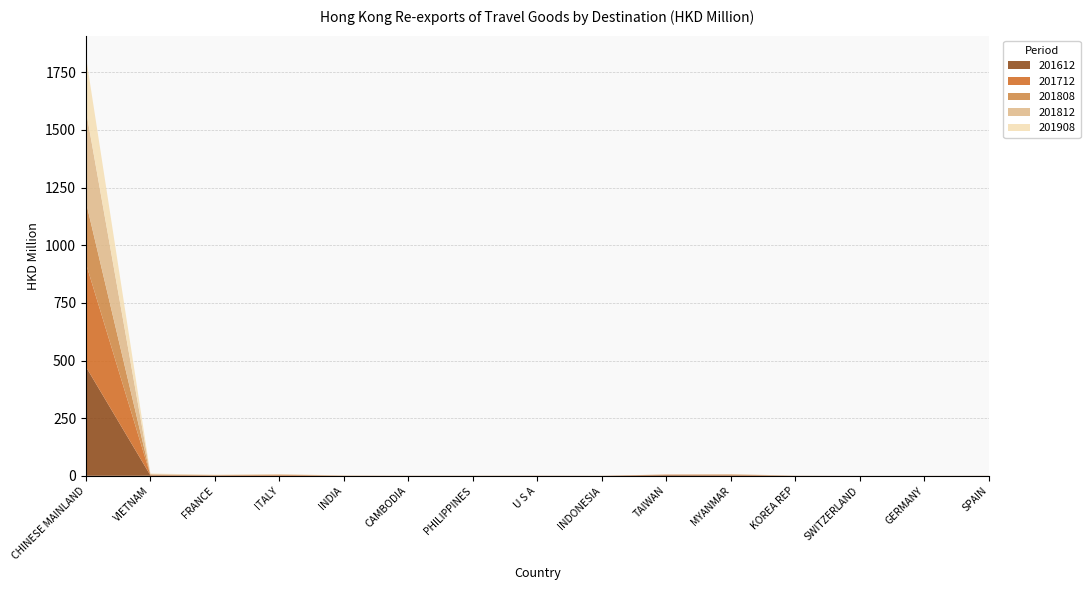

Reading right to left, what are all the values shown in this chart?

201612: 0.3	0.1	0.1	0.3	2.2	3.0	0.2	0.3	0.2	0.2	0.3	1.2	1.3	1.8	472.6
201712: 0.1	0.1	0.0	0.2	2.4	1.9	0.2	0.2	0.2	0.2	0.5	2.9	0.9	1.9	448.3
201808: 0.0	0.1	0.0	0.1	0.9	0.2	0.1	0.2	0.2	0.1	0.3	0.9	0.6	1.7	266.9
201812: 0.1	0.1	0.0	0.2	1.5	0.3	0.2	0.3	0.2	0.2	0.4	1.3	1.0	2.4	398.0
201908: 0.1	0.1	0.1	0.1	0.2	0.2	0.2	0.2	0.3	0.3	0.4	0.9	1.0	2.2	232.3